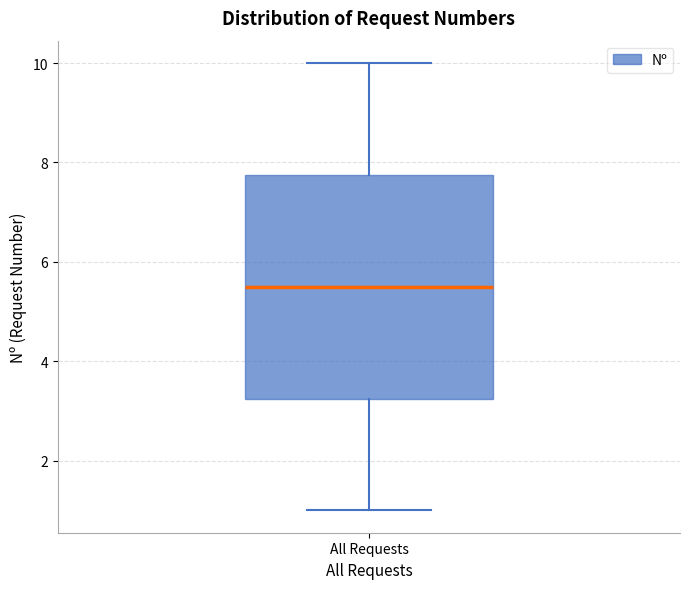

Transcribe this box plot: give where the median line is, the range the box spans, and where the two whiskers end, as read against the y-axis. The values are not printed on the chart, so give them approximately, as read against the axis.

median 5.6, box 3.2 to 7.8, whiskers 1.0 to 10.0